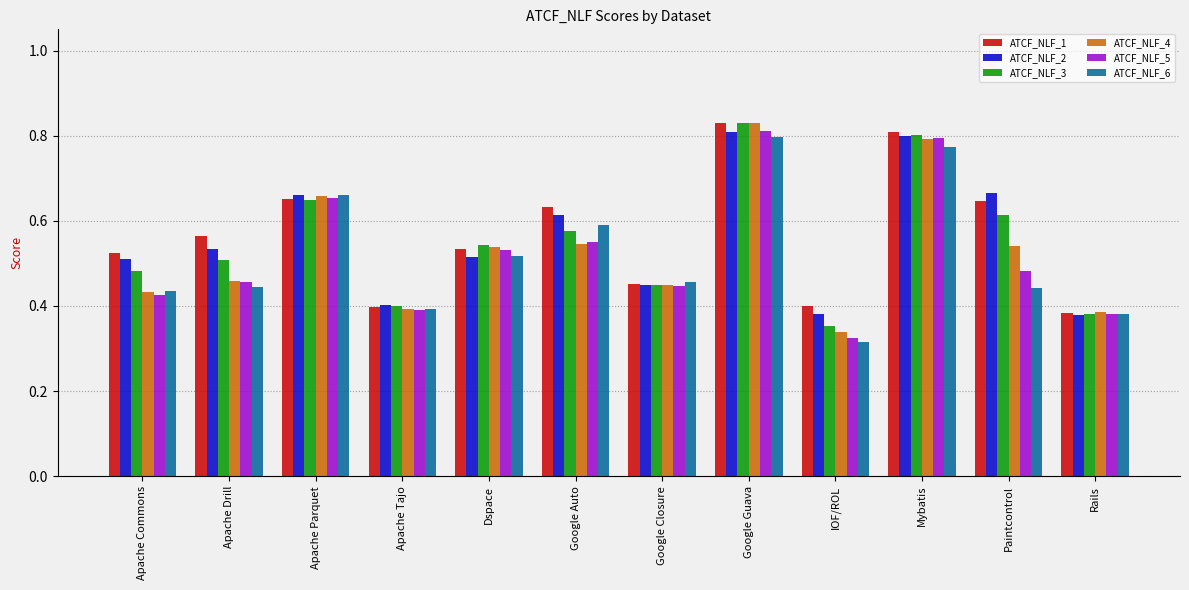

At how many categories does at least one series exceed 0?

12